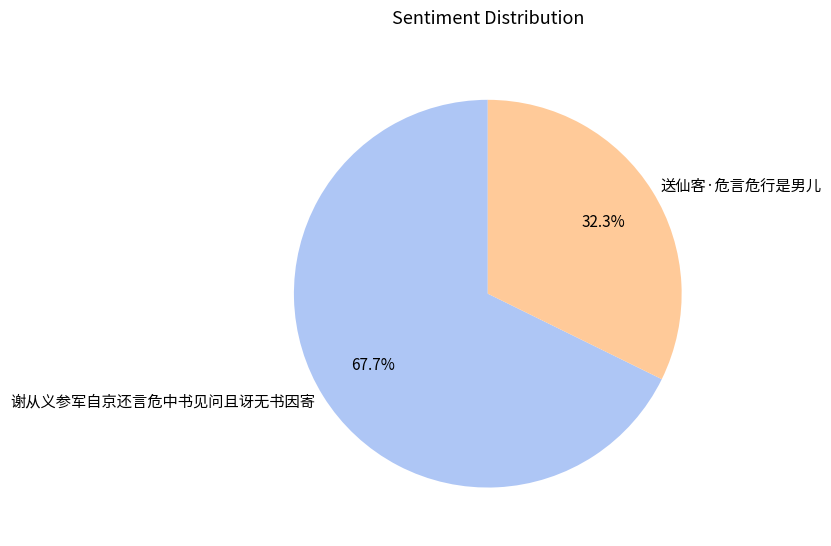

Rank the categories by value from highest to lowest.

谢从义参军自京还言危中书见问且讶无书因寄, 送仙客·危言危行是男儿